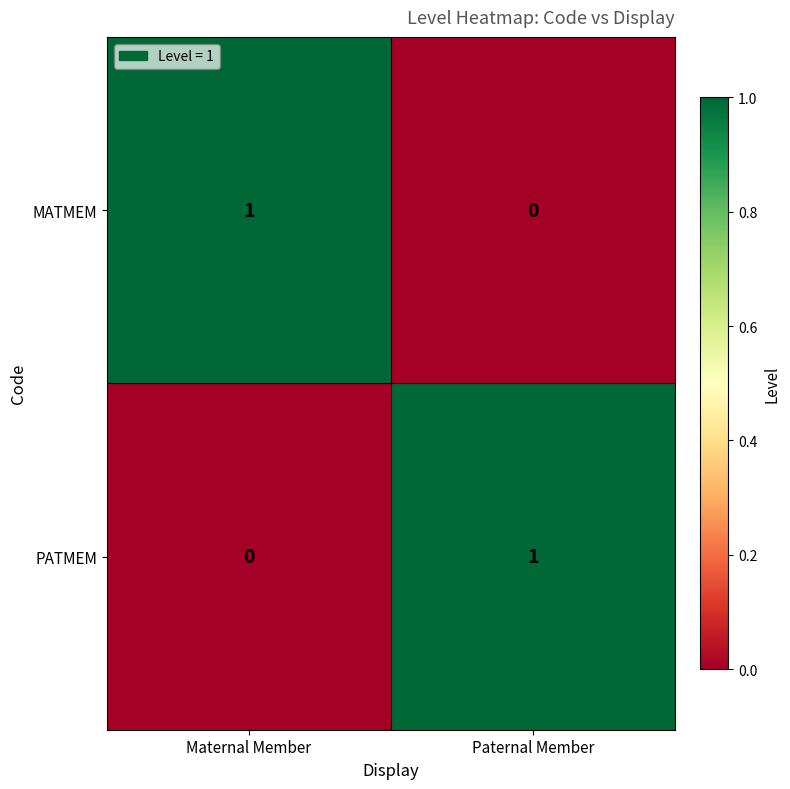

Is the value of PATMEM at Maternal Member greater than the value of MATMEM at Maternal Member?

No